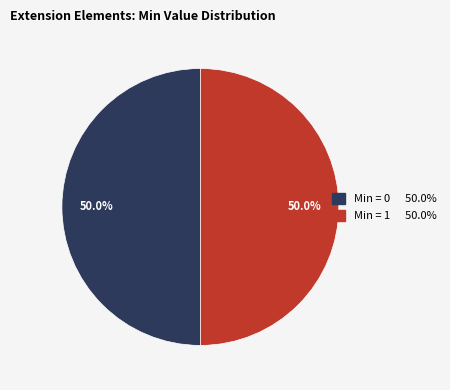

To the nearest percent, what is the average slice percentage?

50%